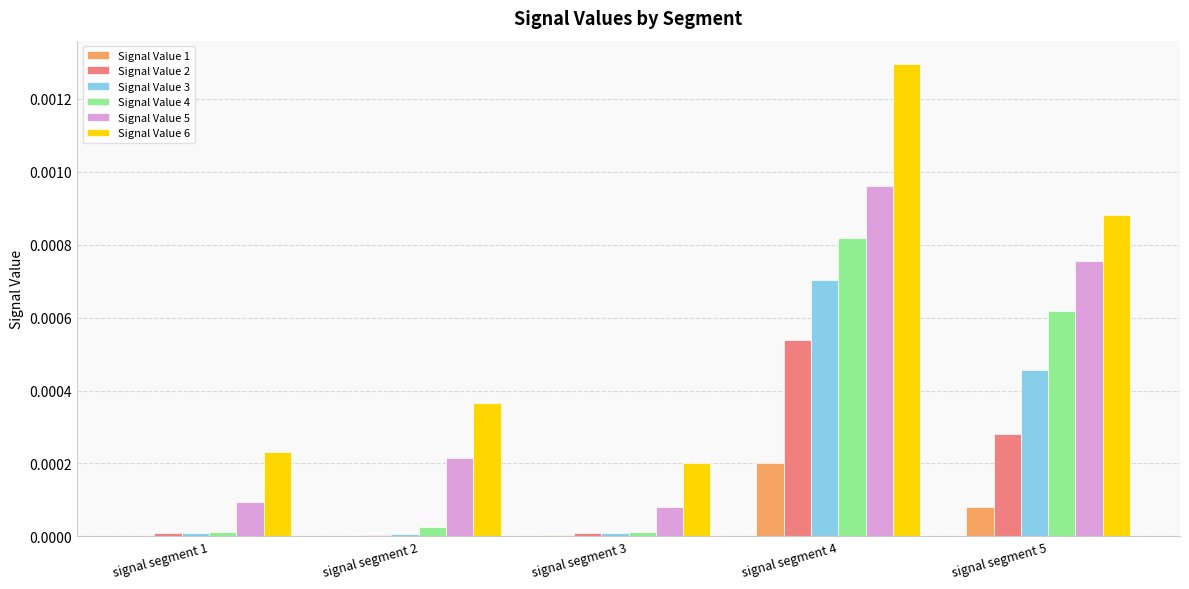

The value of Signal Value 3 at signal segment 2 is 0.0. True or false?

True